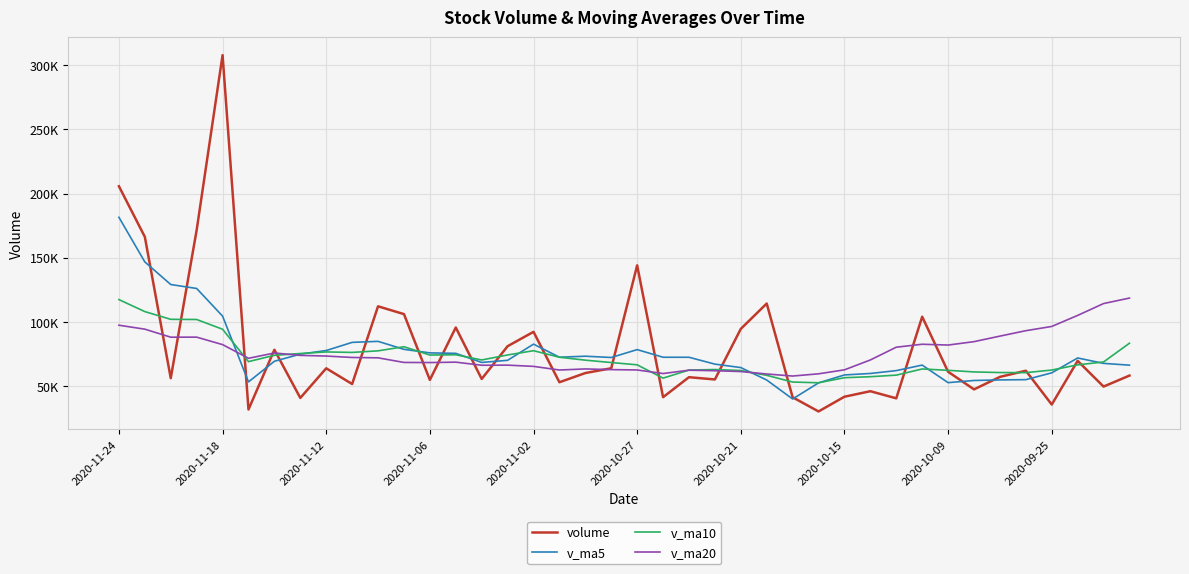

Reading left to right, what are all the values shown in this chart?

volume: 205719.8	166306.3	56267.0	171601.0	307823.0	31890.0	78400.0	40894.0	63964.0	51724.4	112225.0	106167.0	54929.0	95727.2	55670.4	81167.0	92362.0	53116.0	60272.8	63994.4	144133.0	41486.2	57040.0	55275.2	94662.2	114393.2	41409.0	30370.0	41843.6	46125.8	40593.0	104131.6	61280.0	47557.8	57273.5	62074.8	35747.0	69761.0	49740.0	58305.0
v_ma5: 181543.4	146777.5	129196.2	126121.6	104594.2	53374.5	69441.5	74994.9	77801.9	84154.5	84943.7	78732.1	75971.1	75608.5	68517.6	70182.4	82775.6	72600.5	73385.3	72385.7	78519.3	72571.3	72555.9	67221.9	64535.6	54828.3	40068.3	52612.8	58794.8	59937.6	62167.2	66463.5	52786.6	54482.8	54919.3	55125.6	60425.4	72010.2	67805.0	66409.2
v_ma10: 117459.0	108109.5	102095.6	101961.8	94374.4	69159.1	74086.8	75483.0	76705.2	76336.1	77563.1	80753.9	74285.8	74496.9	70451.7	74350.9	77673.5	72578.2	70303.6	68460.7	66673.8	56319.8	62584.4	63008.4	62236.6	58497.8	53265.9	52699.7	56638.8	57428.4	58646.4	63444.5	62398.4	61143.9	60664.2	60580.1	62608.4	66639.4	68901.9	83498.2
v_ma20: 97511.0	94431.7	88190.7	88229.3	82413.0	71755.0	75880.1	74030.6	73504.4	72398.4	72118.4	68536.9	68435.1	68752.6	66344.2	66424.3	65469.7	62638.9	63471.2	62944.6	62660.1	59882.1	62491.4	62076.1	61450.4	59538.9	57937.2	59669.6	62770.4	70463.3	80395.1	82697.0	82063.9	84713.8	89020.8	93241.7	96550.6	105145.3	114380.0	118653.9